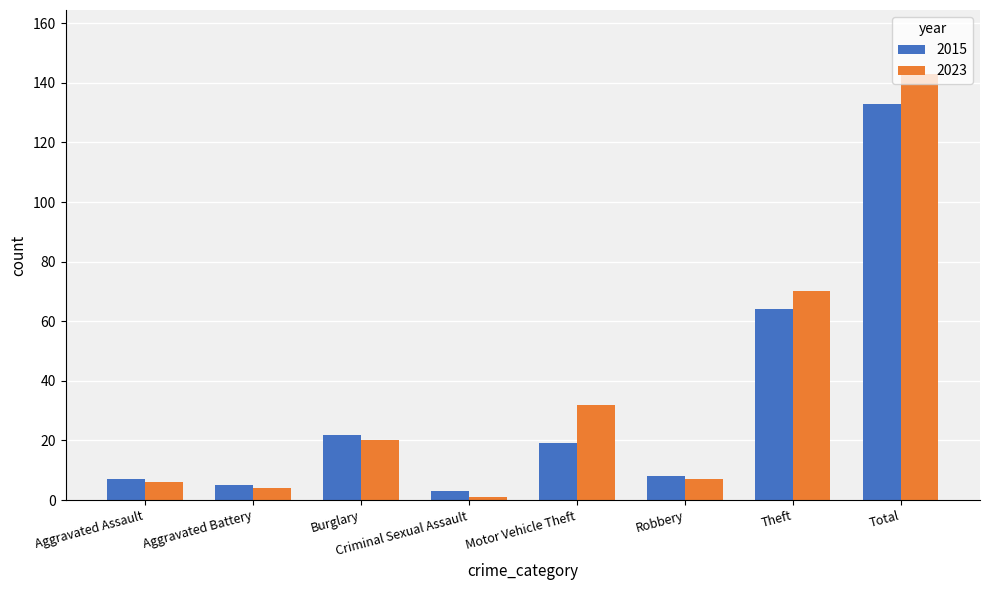

What position from the right is Theft?

2